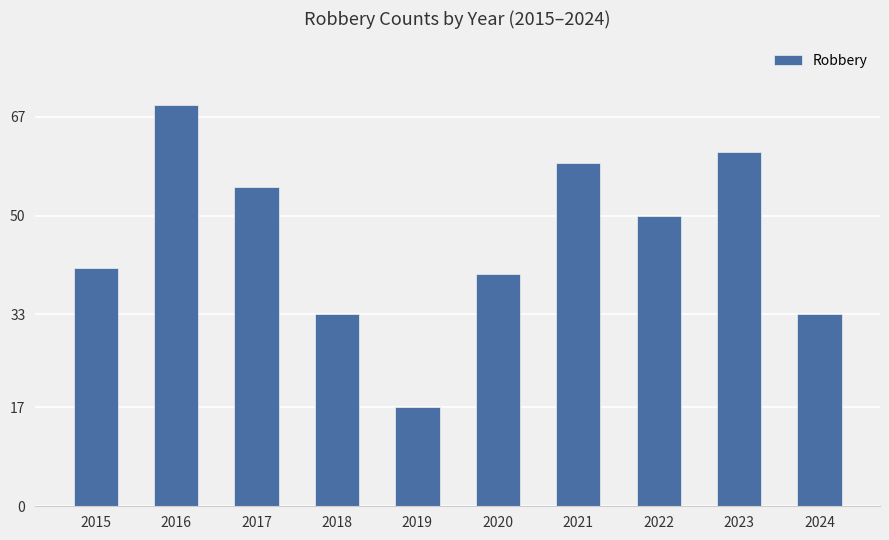

The value at 2017 is 29. True or false?

False